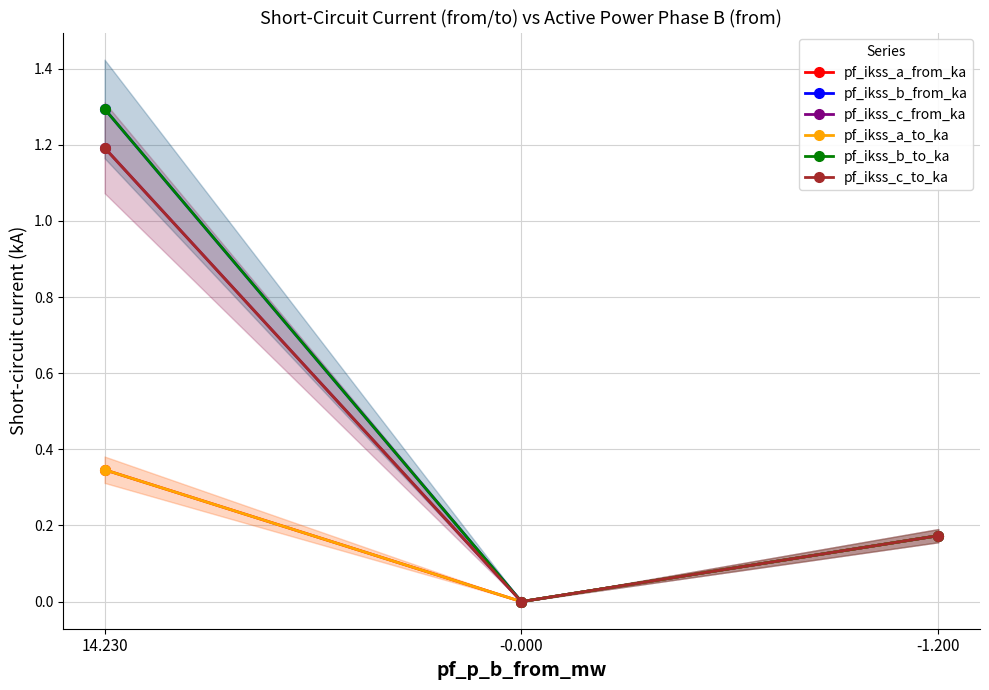

What is the difference between the maximum and minimum values in the pf_ikss_c_to_ka series?

1.2